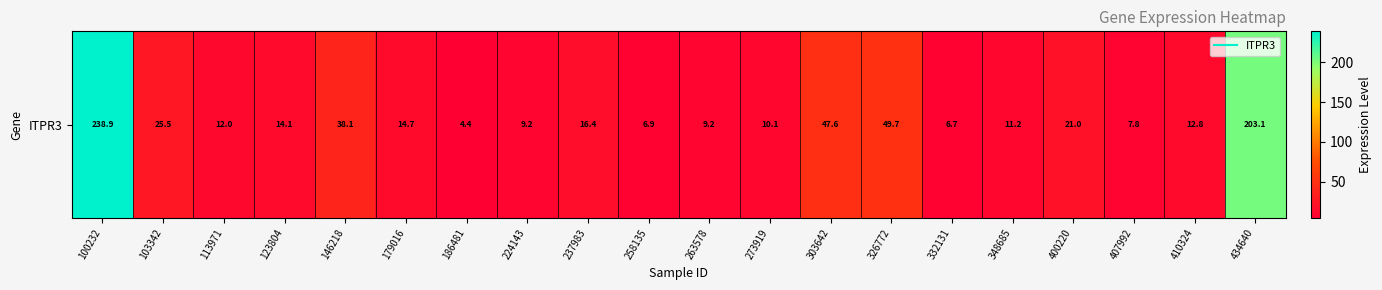

Where does the data first go above 14?

100232